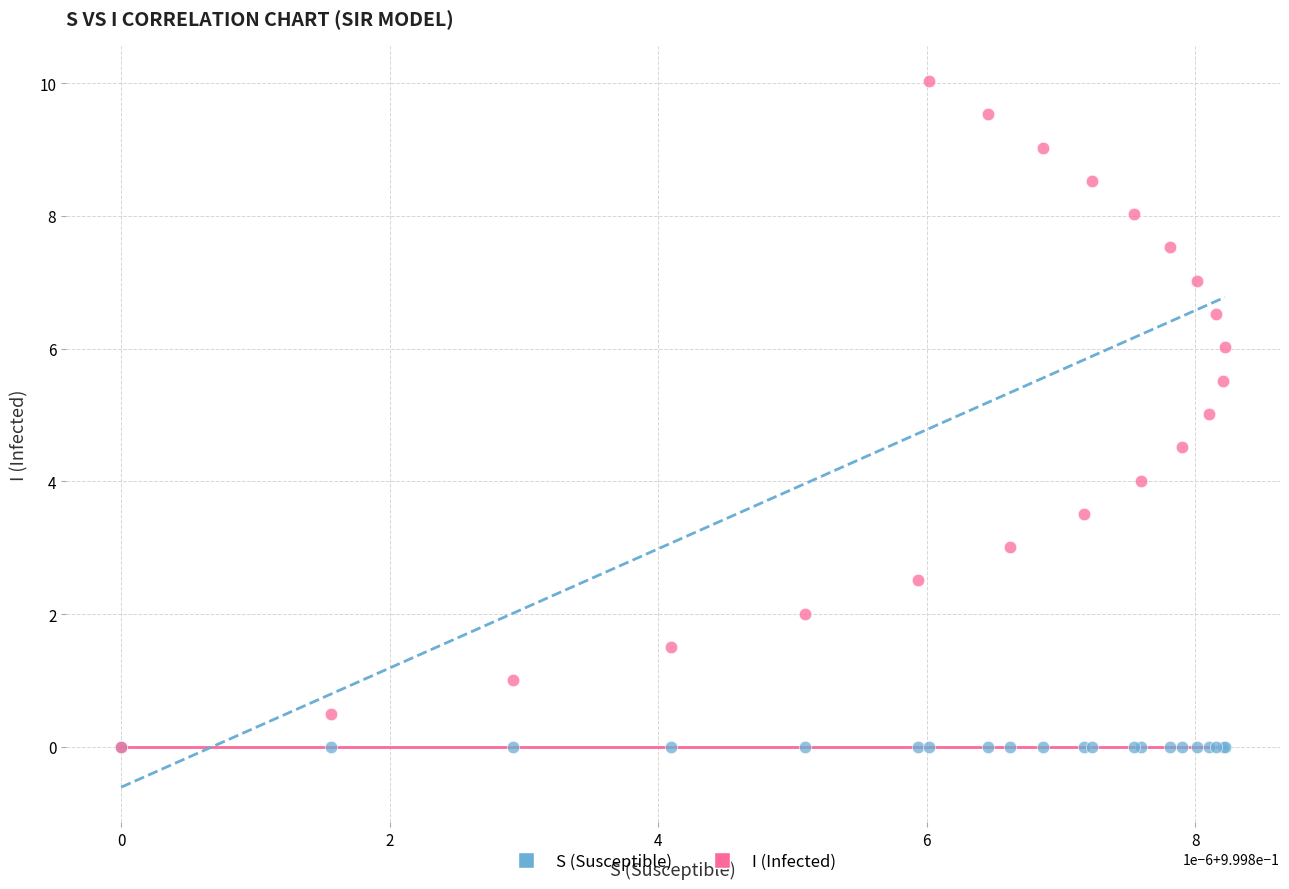

Which series has the largest Y range (max minus min)?

I (Infected)